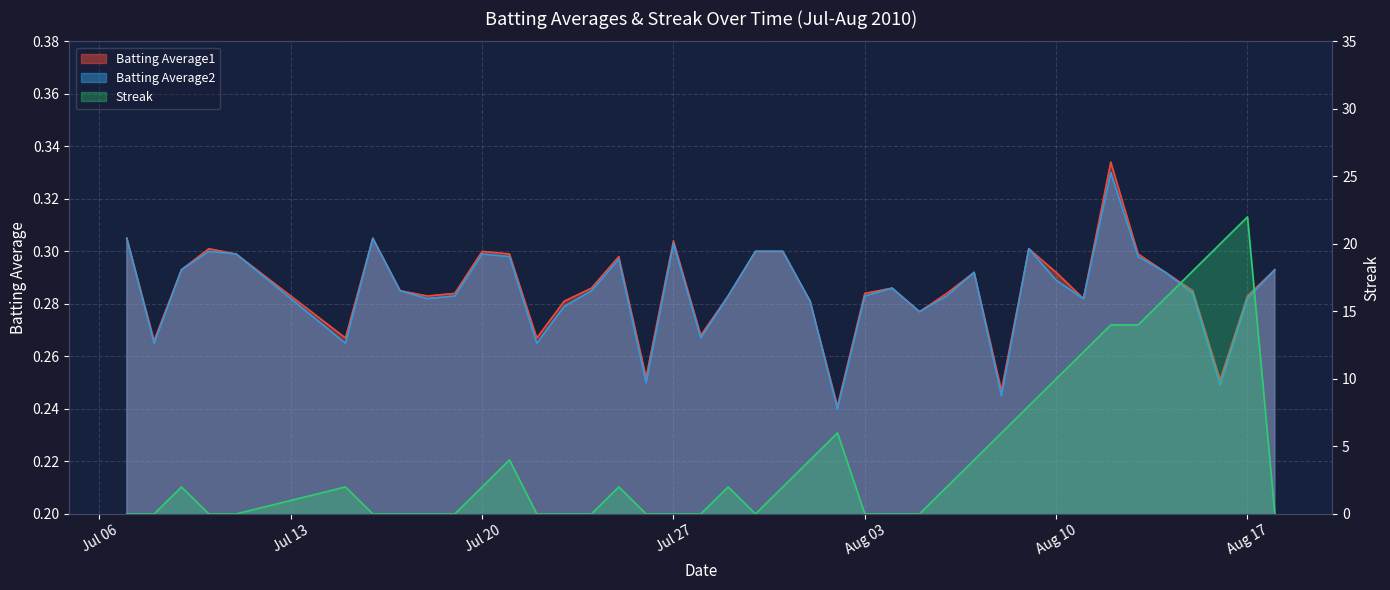

How many lines are shown in the chart?

3